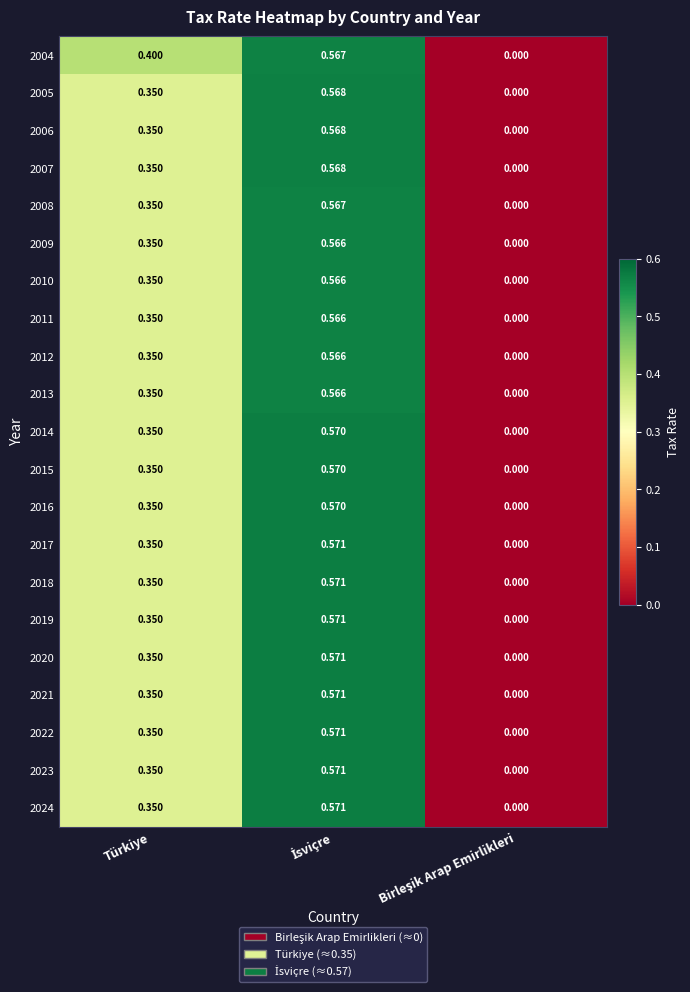

What is the difference between the highest and lowest values at Türkiye?

0.1